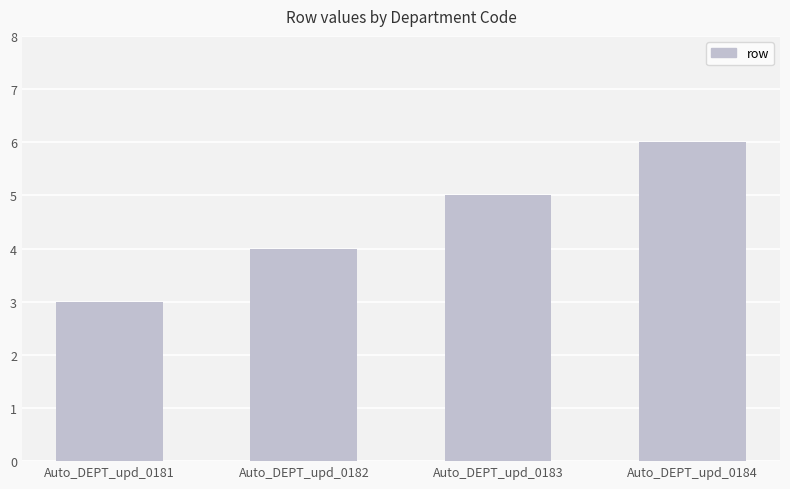

What is the approximate value at Auto_DEPT_upd_0181?

3